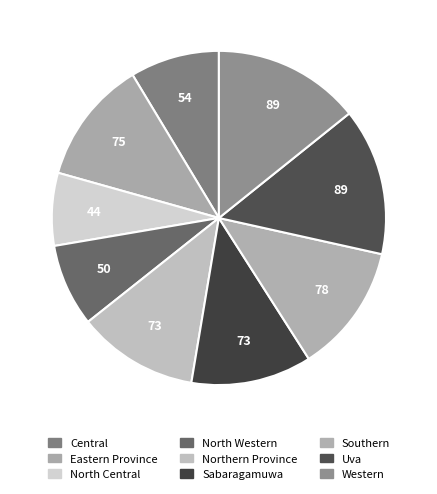

How many segments does this pie chart have?

9